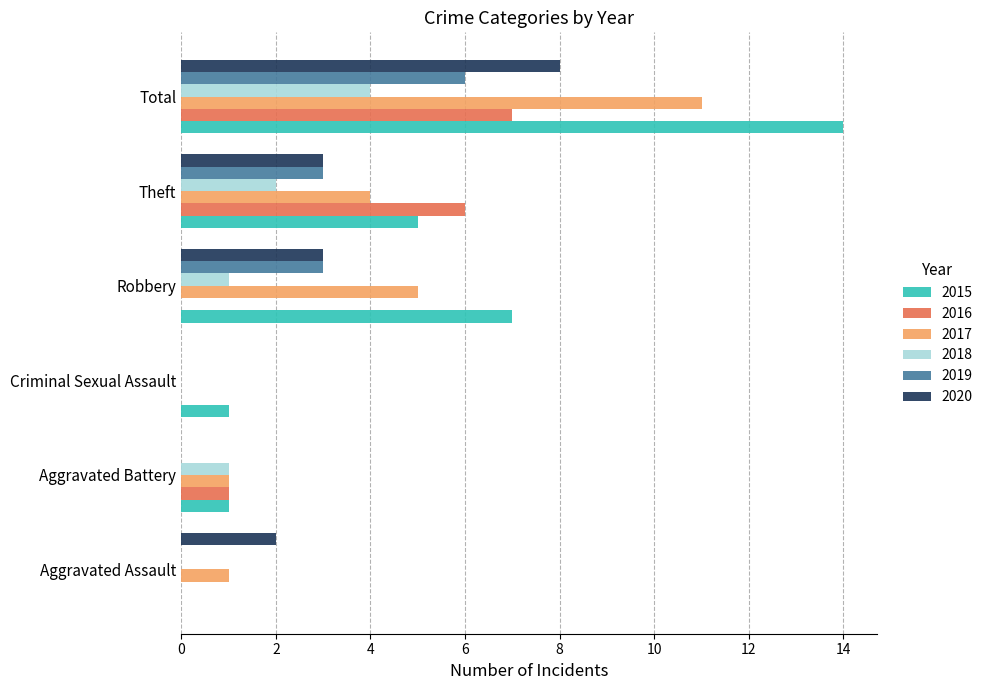

What value does the 2016 series have at Total?

7